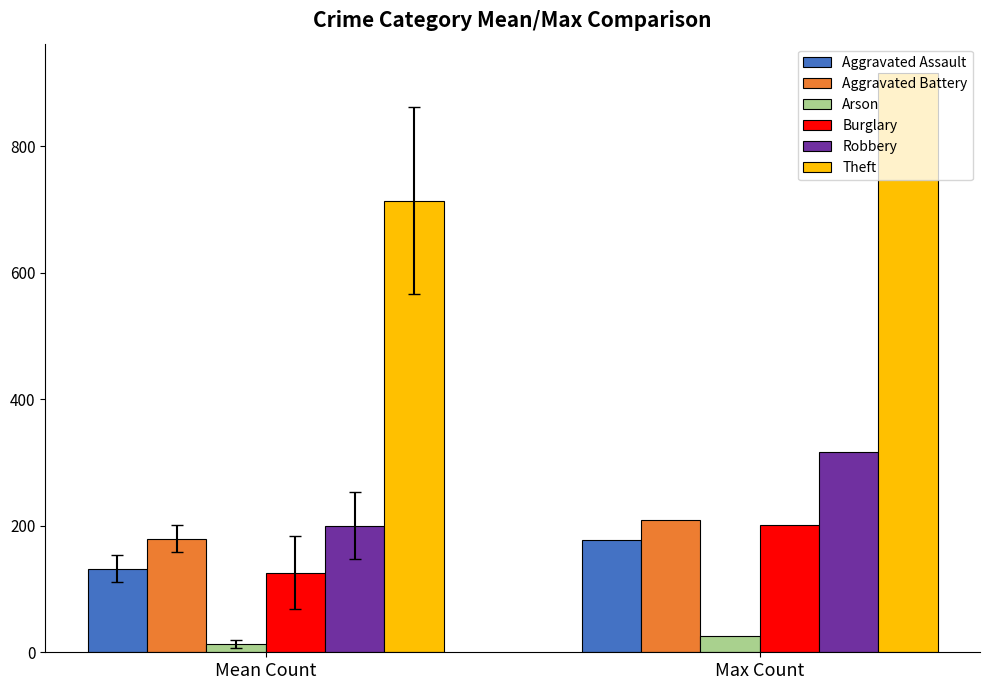

Count the number of data series in this chart.

6